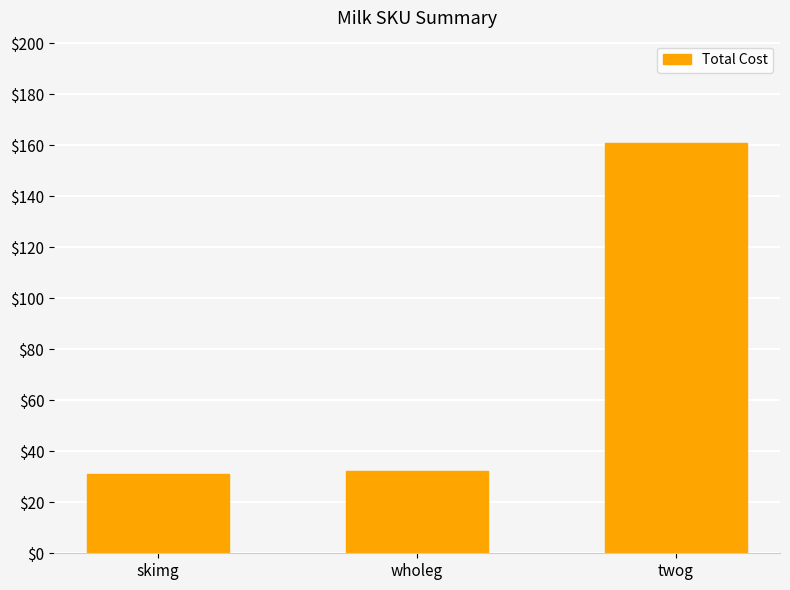

What is the label of the 3rd bar from the left?

twog